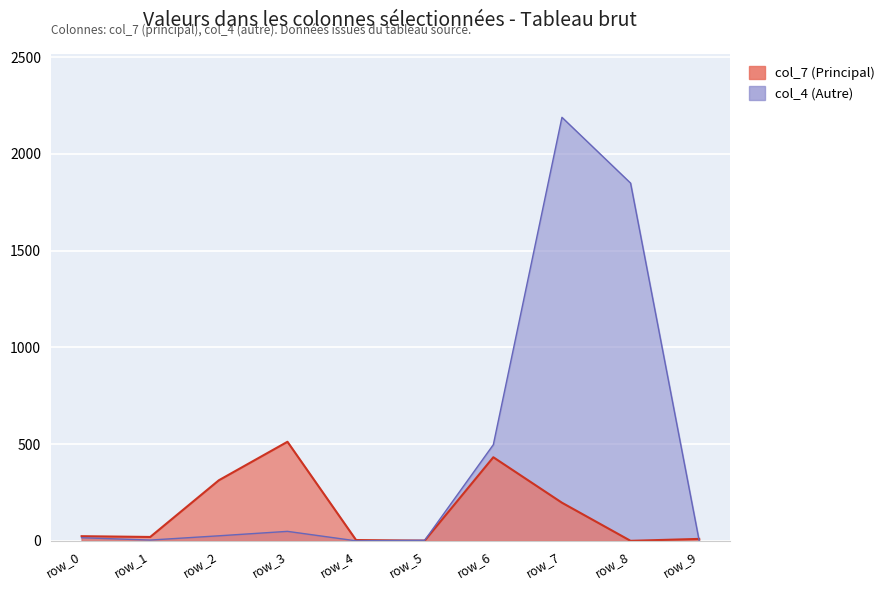

What is the difference between the col_4 + col_5 values at row_5 and row_7?

2186